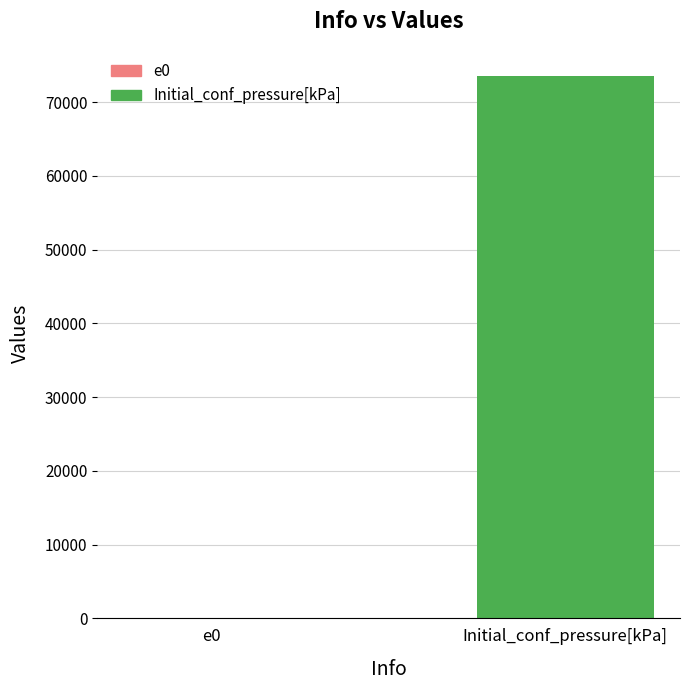

What is the sum of all values?

73550.7